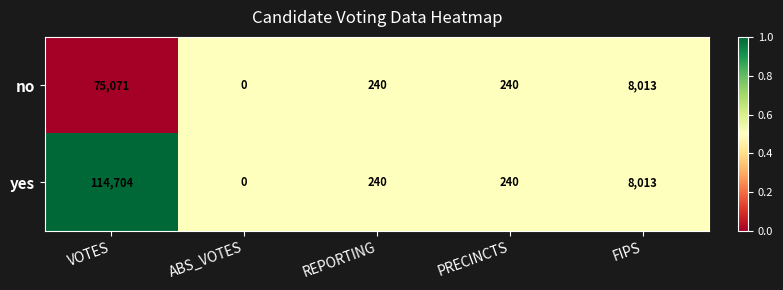

Between VOTES and REPORTING, which series saw the biggest shift?

yes